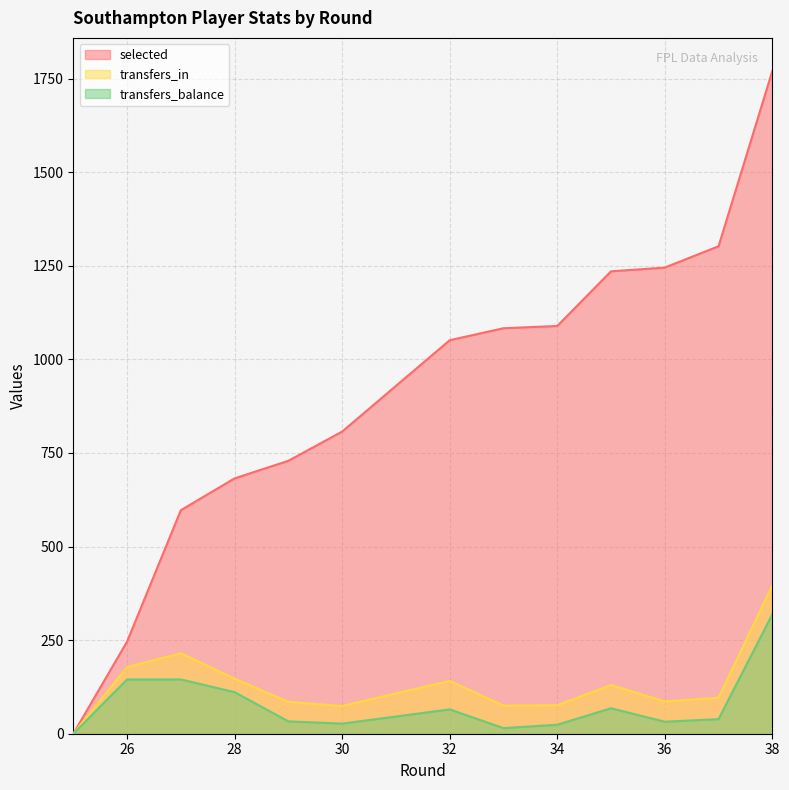

Between 25 and 26, which is larger?

26